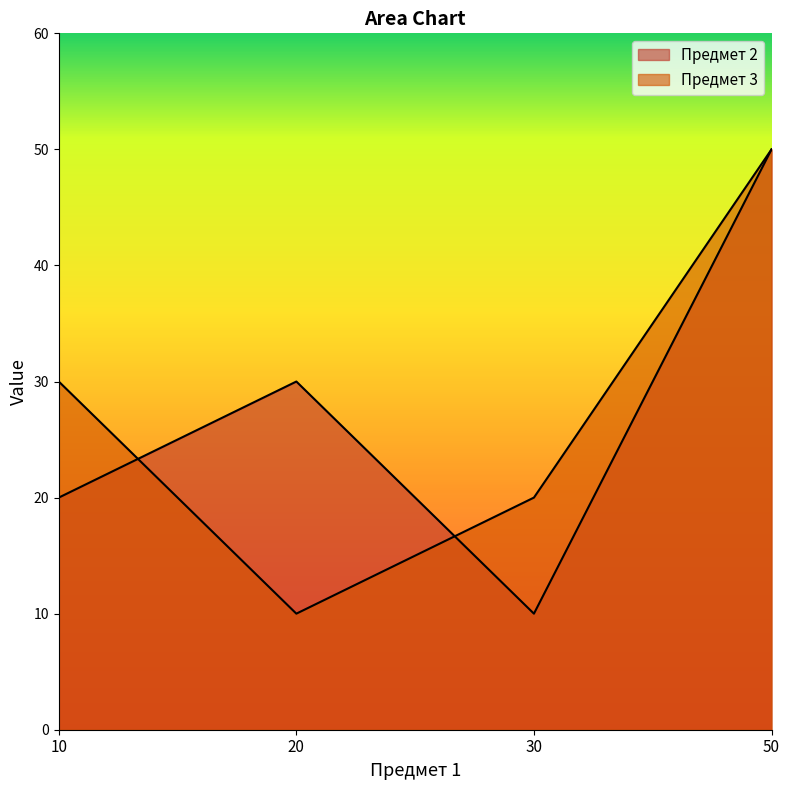

At how many categories does at least one series exceed 44?

1